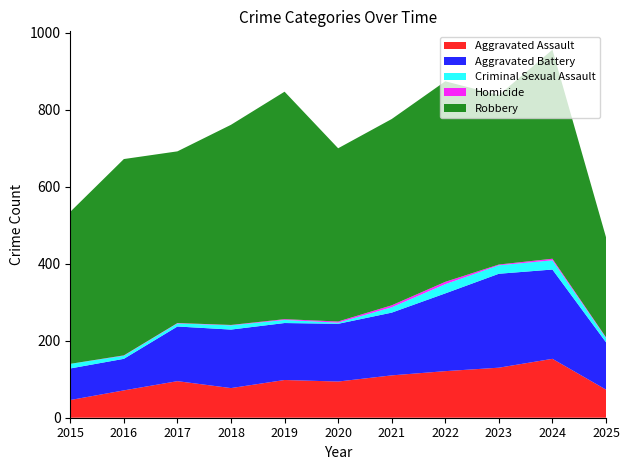

Reading right to left, extract all data points from this chart.

Aggravated Assault: 2025=73	2024=153	2023=130	2022=121	2021=110	2020=94	2019=98	2018=77	2017=95	2016=71	2015=46
Aggravated Battery: 2025=123	2024=232	2023=244	2022=202	2021=163	2020=150	2019=148	2018=152	2017=142	2016=82	2015=82
Criminal Sexual Assault: 2025=11	2024=24	2023=22	2022=24	2021=14	2020=3	2019=8	2018=11	2017=8	2016=8	2015=12
Homicide: 2025=2	2024=4	2023=2	2022=6	2021=5	2020=3	2019=2	2018=1	2017=1	2016=1	2015=0
Robbery: 2025=260	2024=543	2023=440	2022=521	2021=484	2020=450	2019=591	2018=520	2017=446	2016=510	2015=395